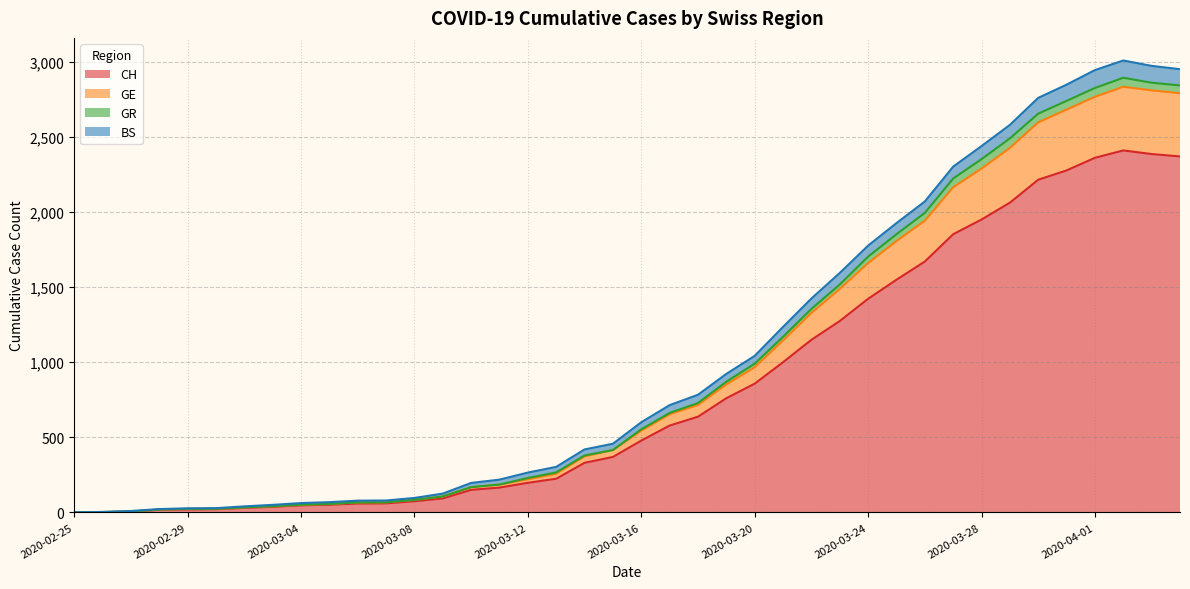

Where is the first local maximum for CH?

2020-04-02